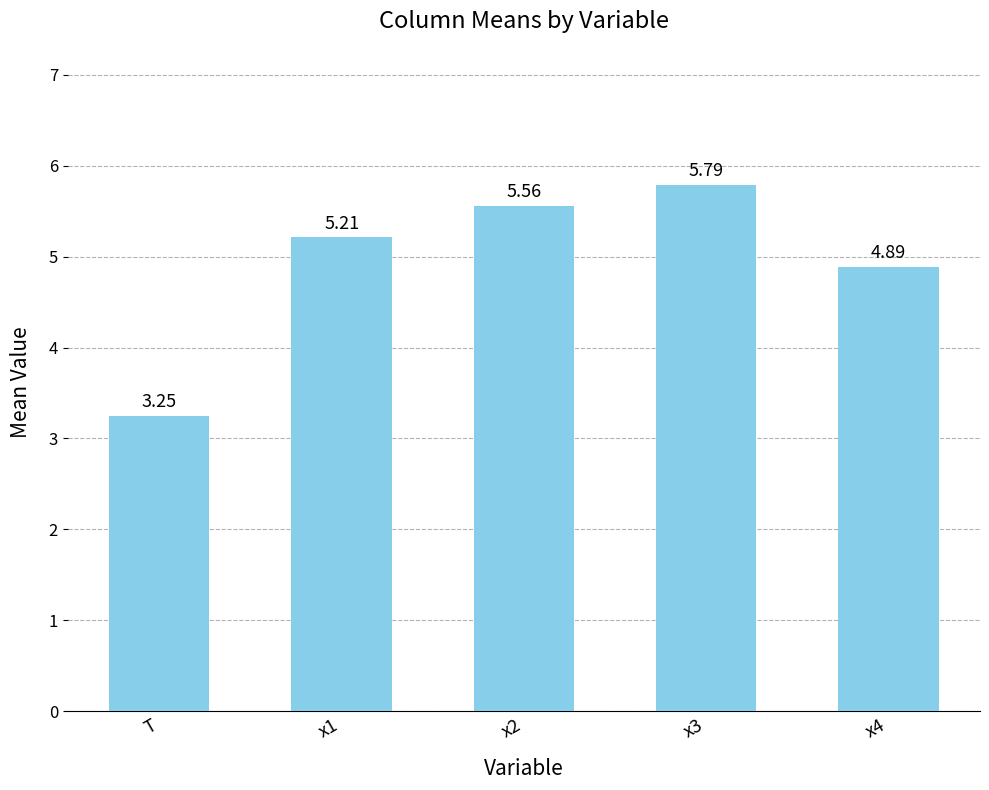

What is the label of the 2nd bar from the right?

x3